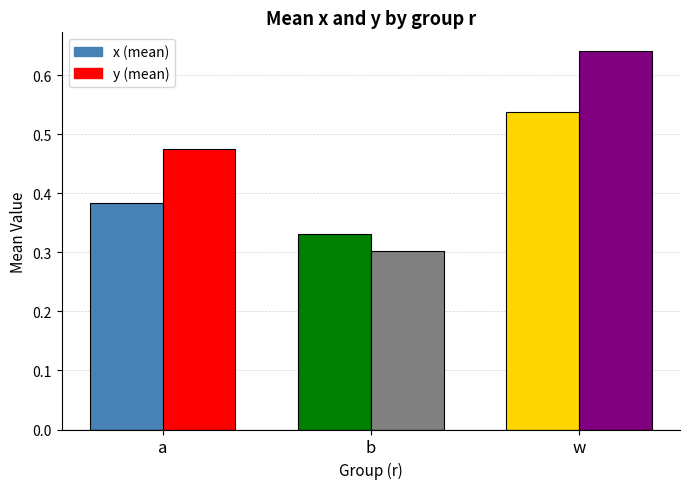

How many categories are shown in the chart?

3